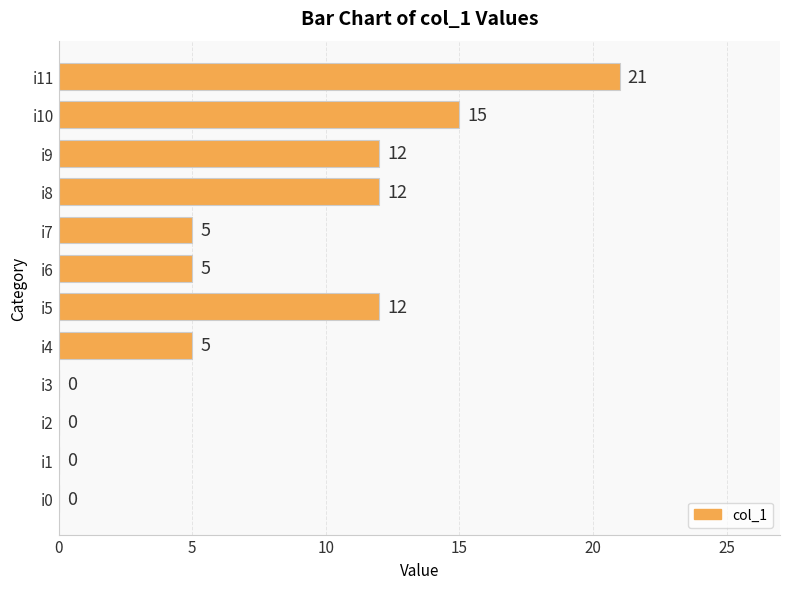

How many values are between 0 and 12?

10